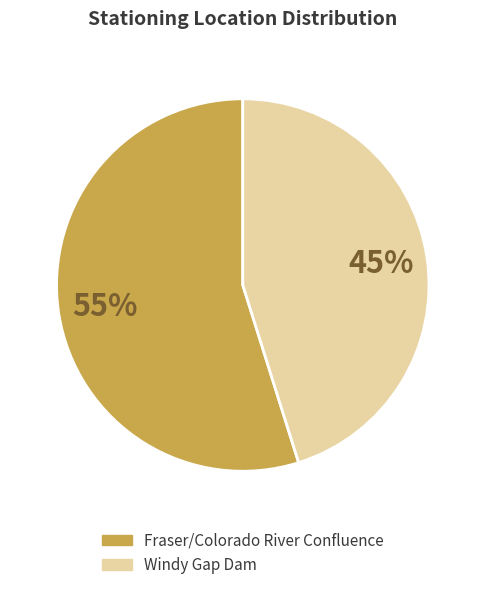

Approximately how many times larger is the value at Windy Gap Dam compared to Fraser/Colorado River Confluence?

0.8